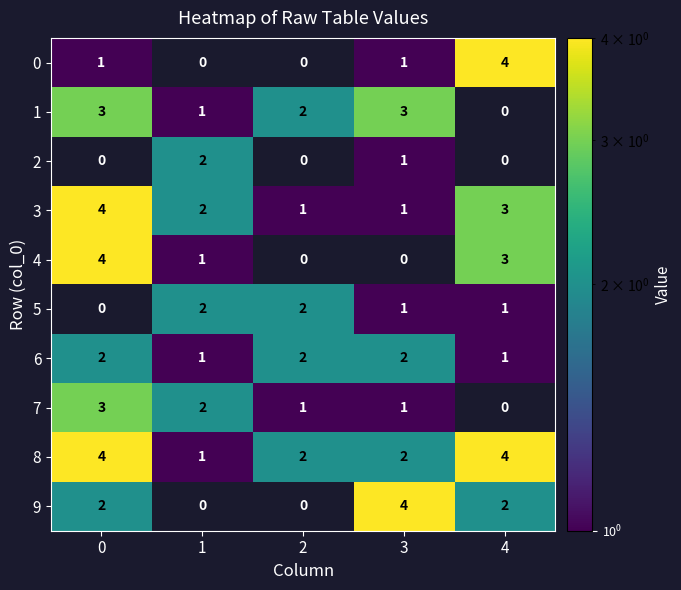

Which series has the largest total across all categories?

8